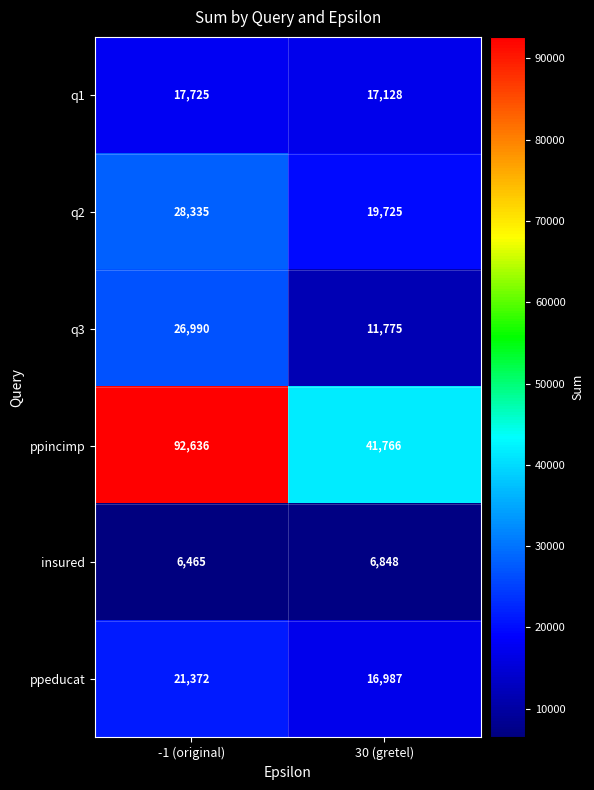

How many data points does each series have?

2